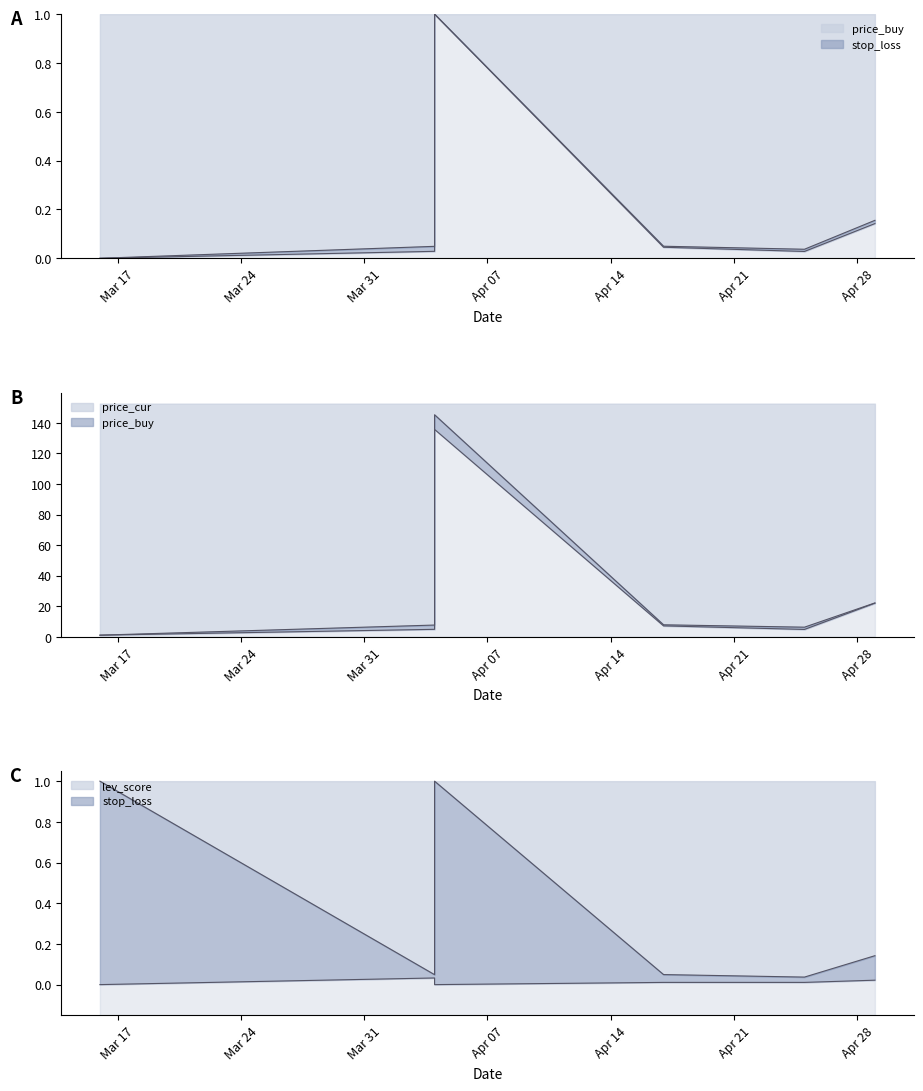

True or false: price_buy and stop_loss intersect in this chart.

False